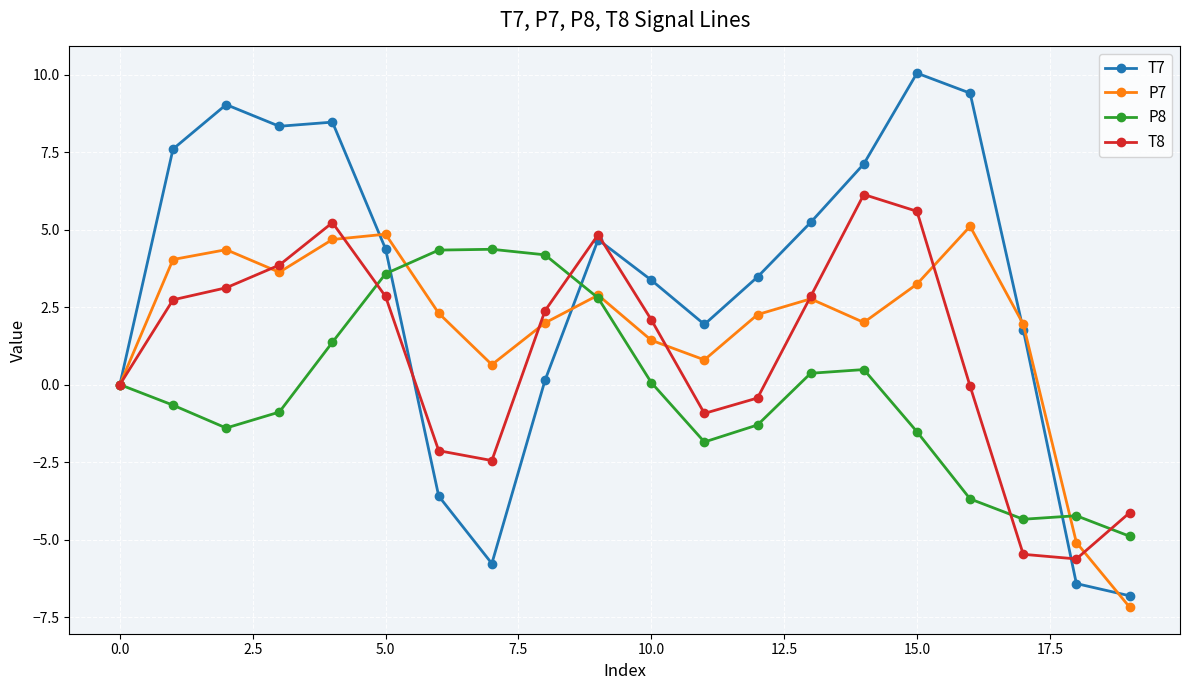

Rank the series by their average value, from lowest to highest.

P8, T8, P7, T7